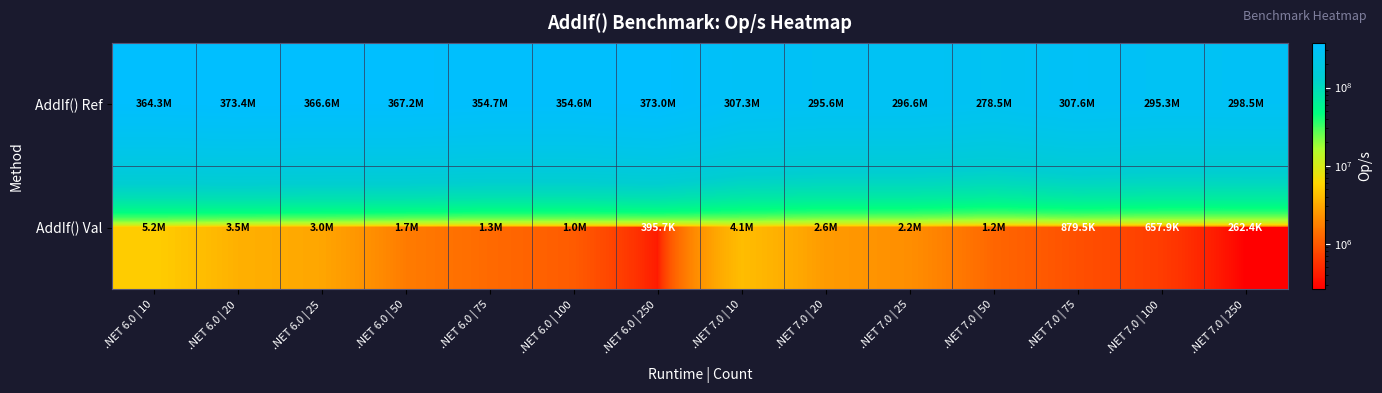

Rank the series by their maximum value, from lowest to highest.

AddIf() Val, AddIf() Ref